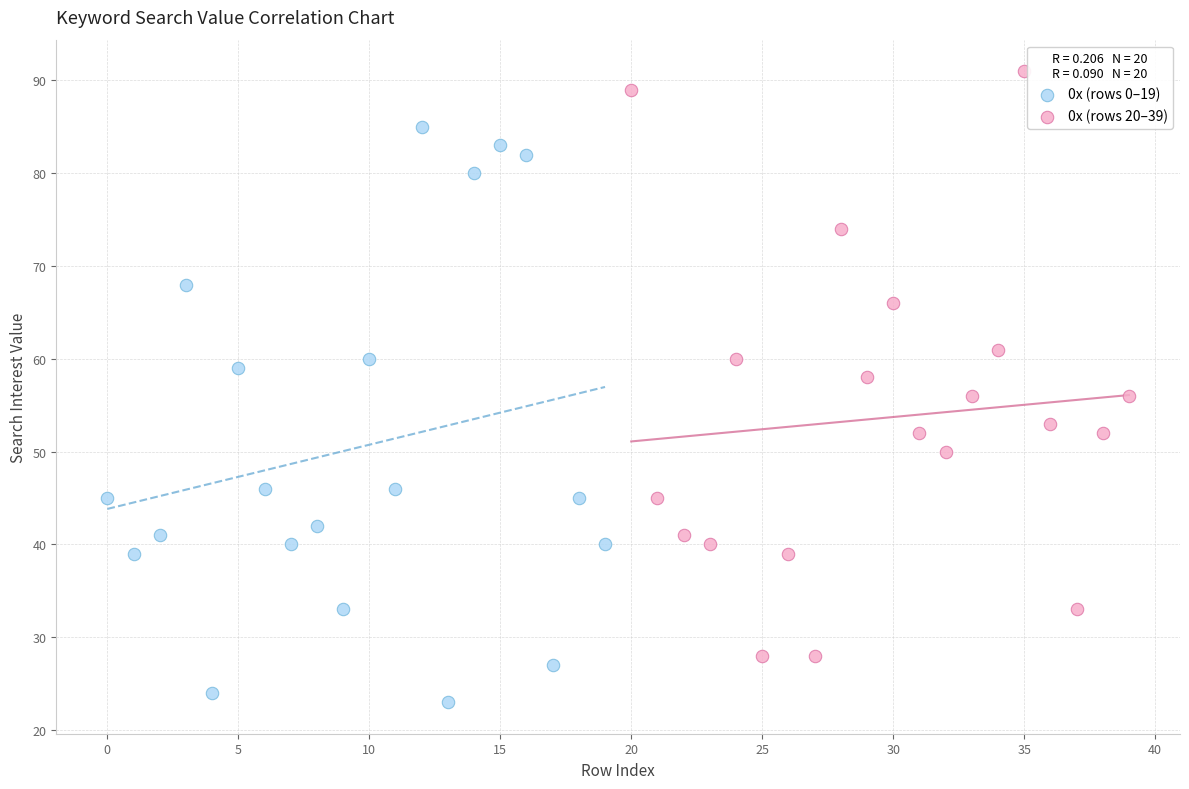

Which series contains the highest Y value?

0x (rows 20–39)